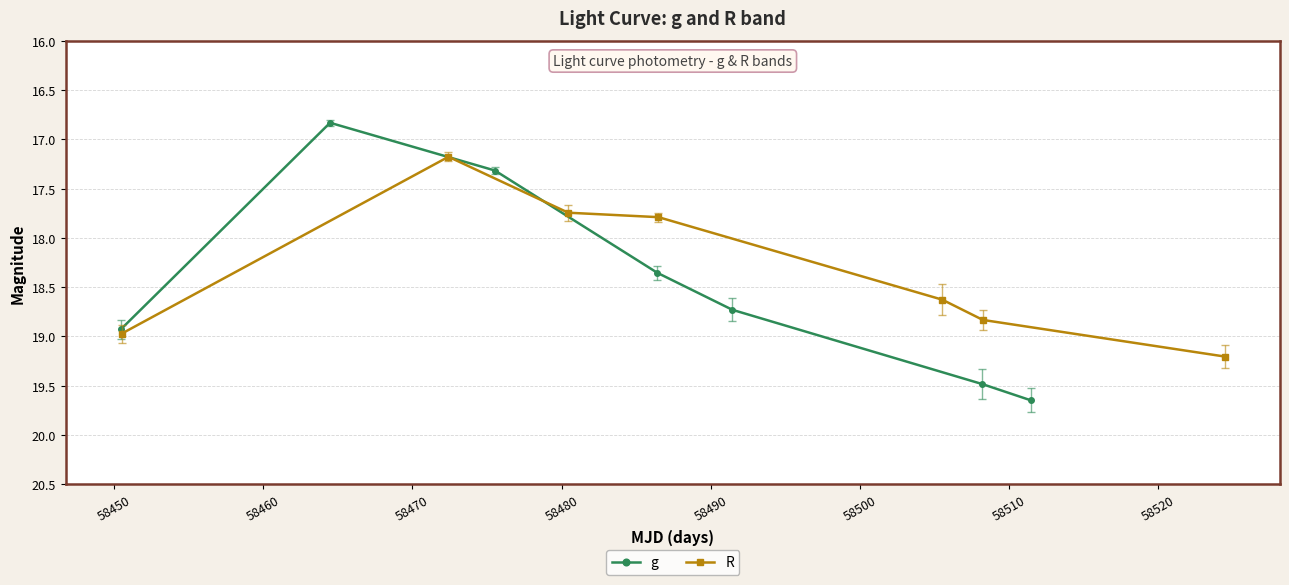

What is the value of the R point at the 1st from the left?

19.0